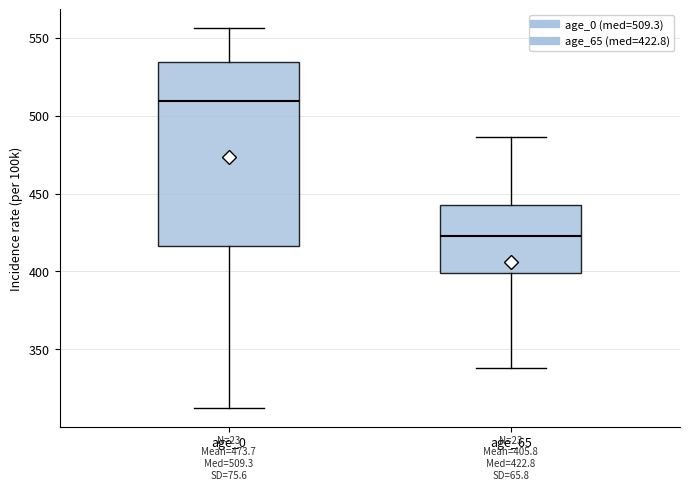

Which box is the tallest, from its lower edge to its upper edge?

age_0